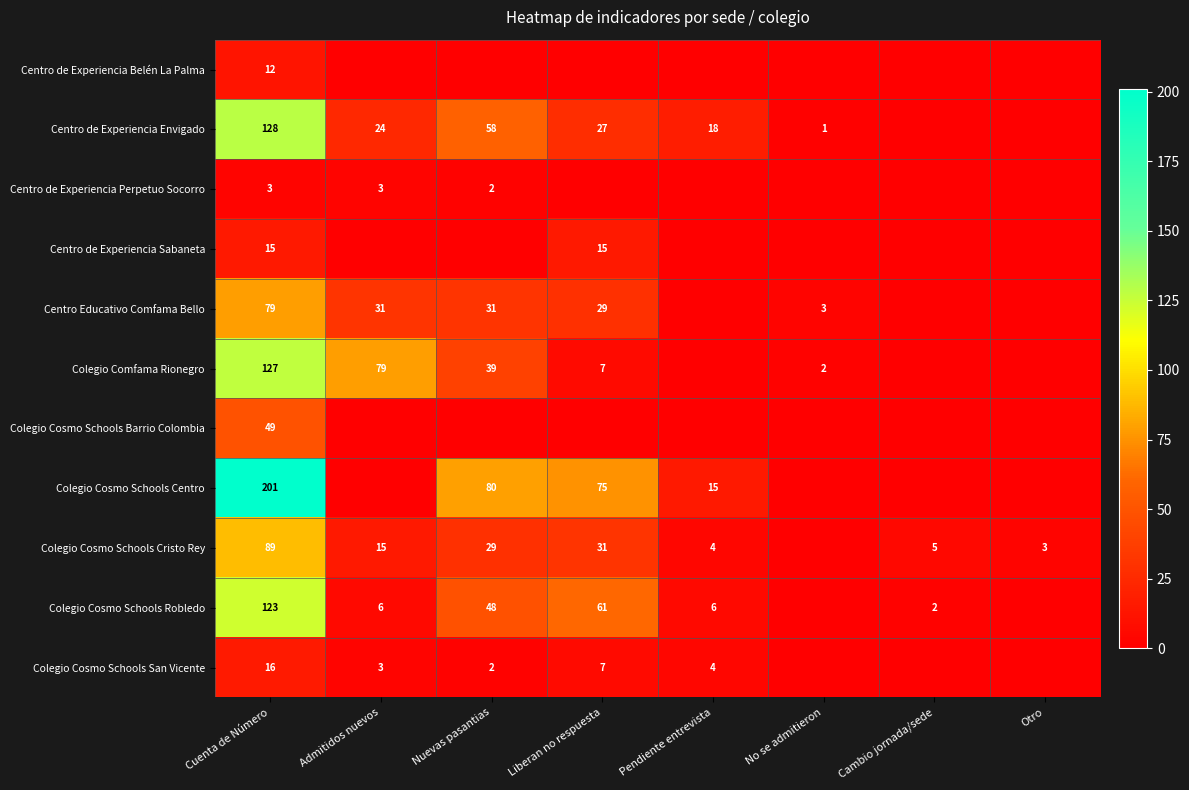

What is the total value across all series at Cuenta de Número?

842